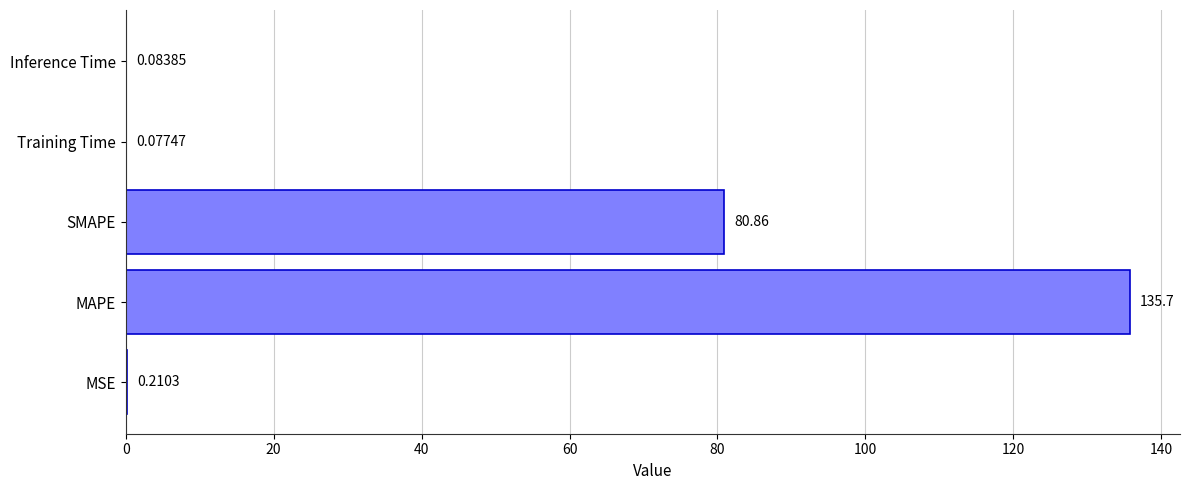

At which label is the value closest to 67?

SMAPE